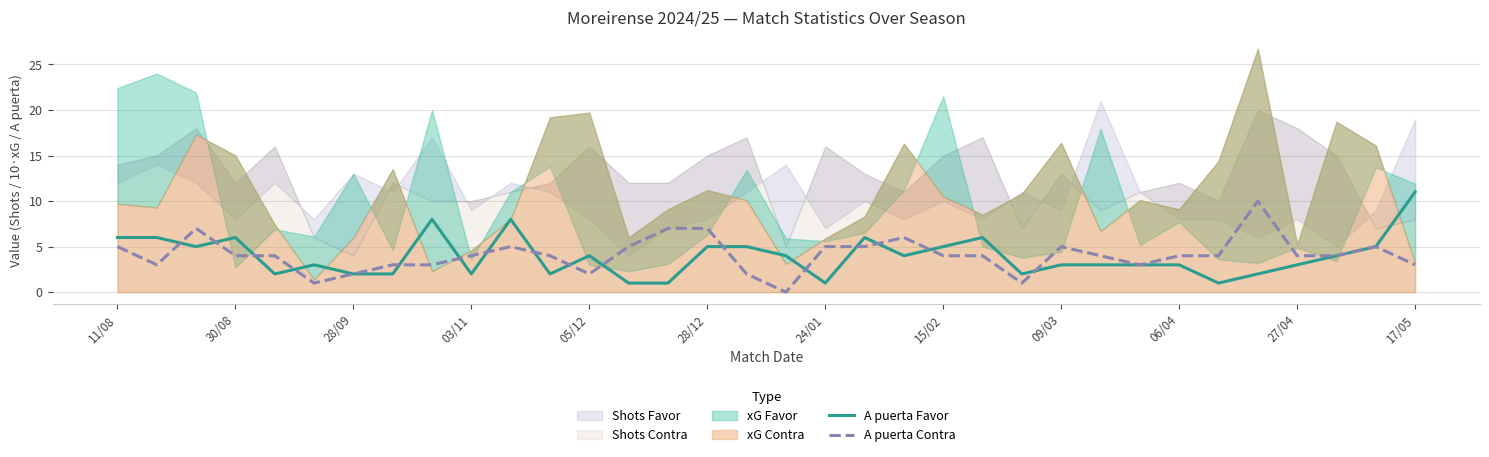

True or false: A puerta Favor has a value of 3 at 28/09.

False